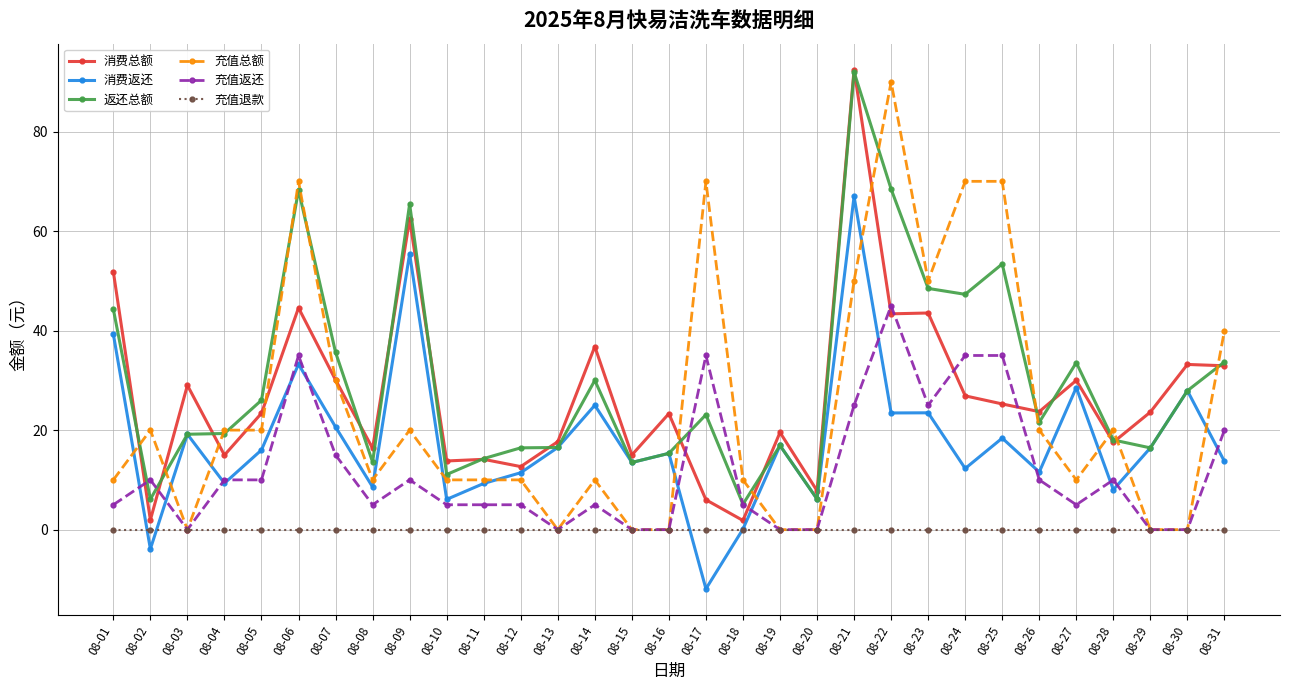

Where do 充值总额 and 消费总额 first cross each other?

08-01 and 08-02